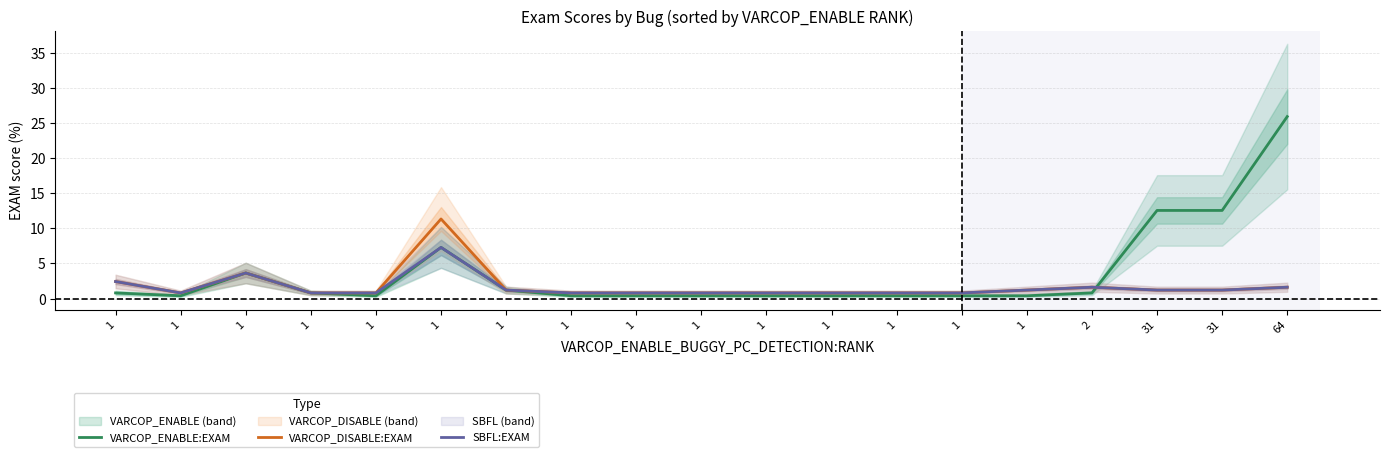

List the labels in order of VARCOP_DISABLE:EXAM value, smallest first.

1, 1, 1, 1, 1, 1, 1, 1, 1, 1, 1, 1, 31, 31, 2, 64, 1, 1, 1